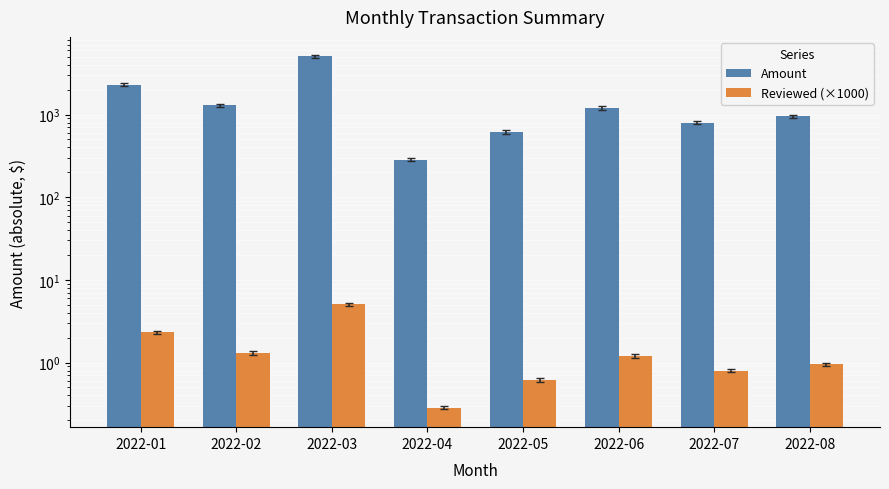

Read the Reviewed (×1000) value at 2022-07.

0.8